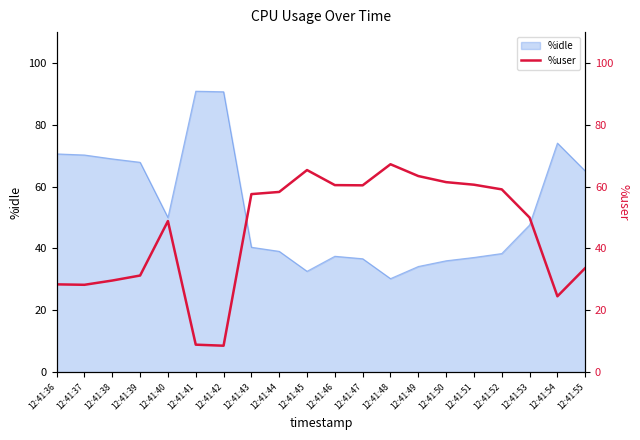

What value does the data have at 12:41:53?

50.0